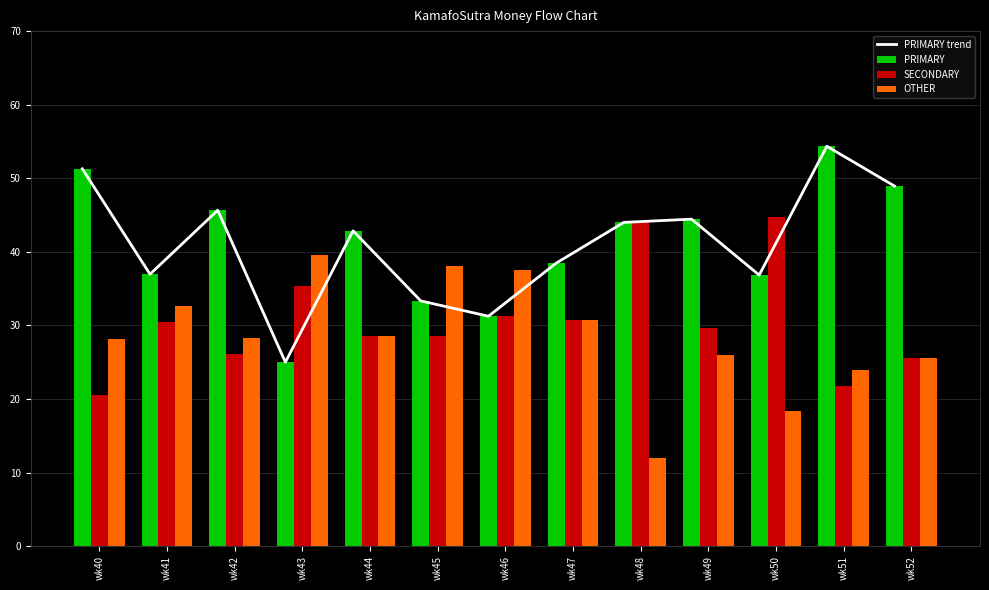

How many groups of bars are there?

13